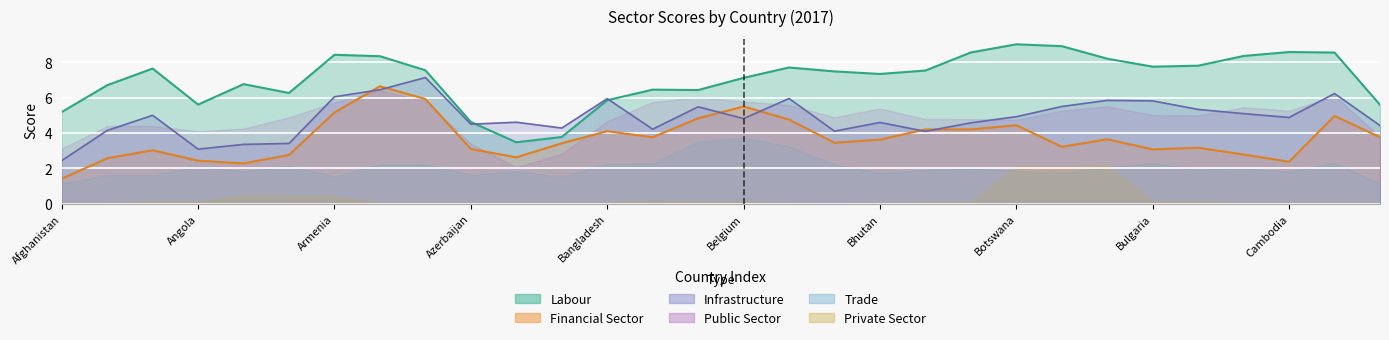

After their last crossing, which series has the higher values: Public Sector or Labour?

Labour